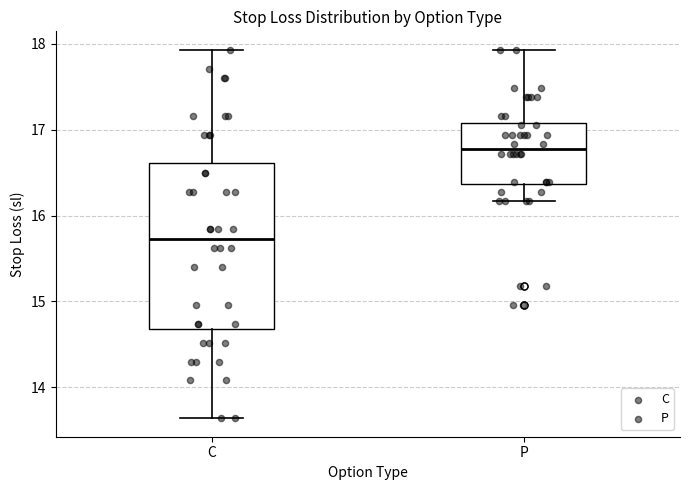

Reading left to right, read every box against the y-axis: the position of its median line, the range the box covers, and the ends of its whiskers. The values are not printed on the chart, so give them approximately, as read against the axis.

C: median 15.7, box 14.7 to 16.6, whiskers 13.6 to 17.9
P: median 16.8, box 16.4 to 17.1, whiskers 16.2 to 17.9